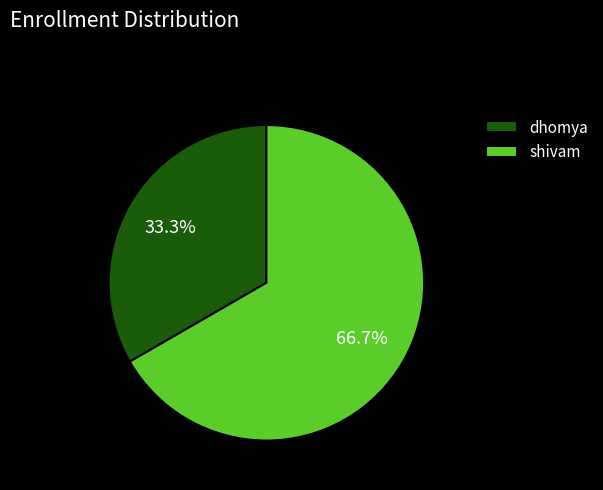

Does shivam account for over 50% of the chart?

Yes